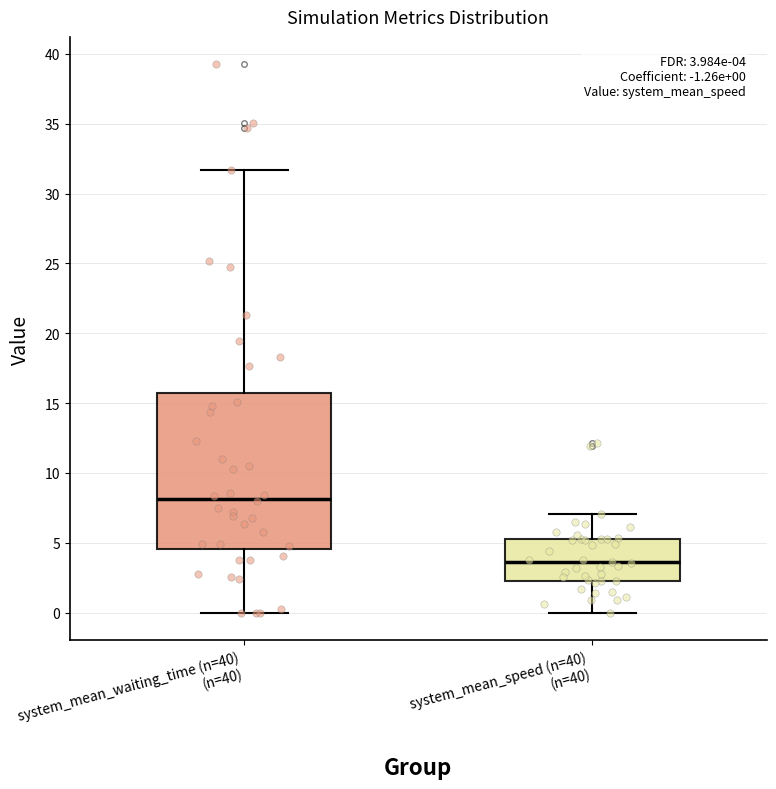

Which box's median line is the lowest?

system_mean_speed (n=40) (n=40)